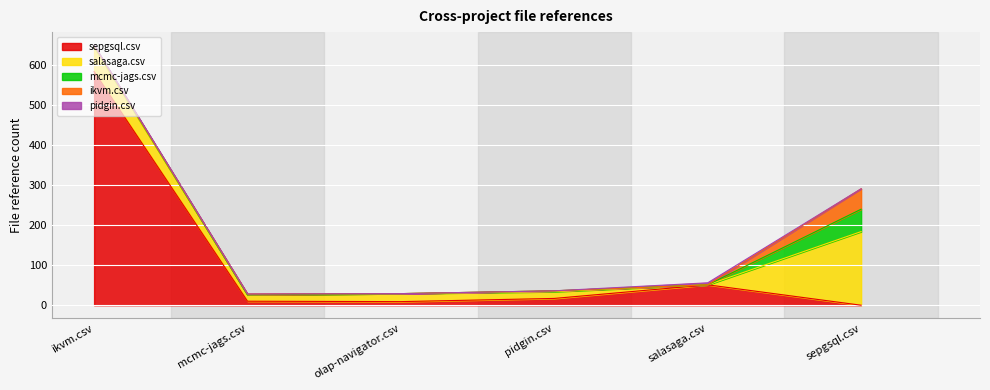

How many times do sepgsql.csv and mcmc-jags.csv cross each other?

1